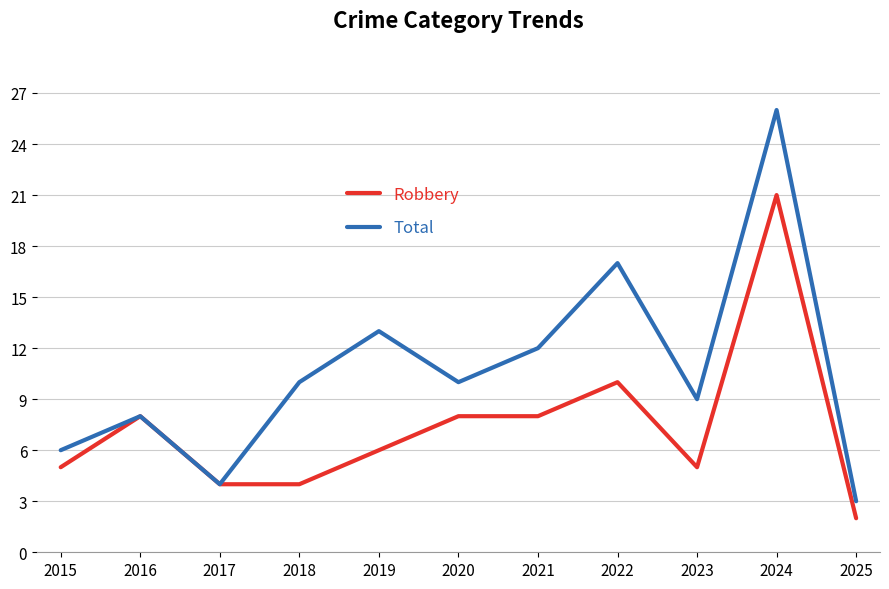

What is the minimum value for Total?

3